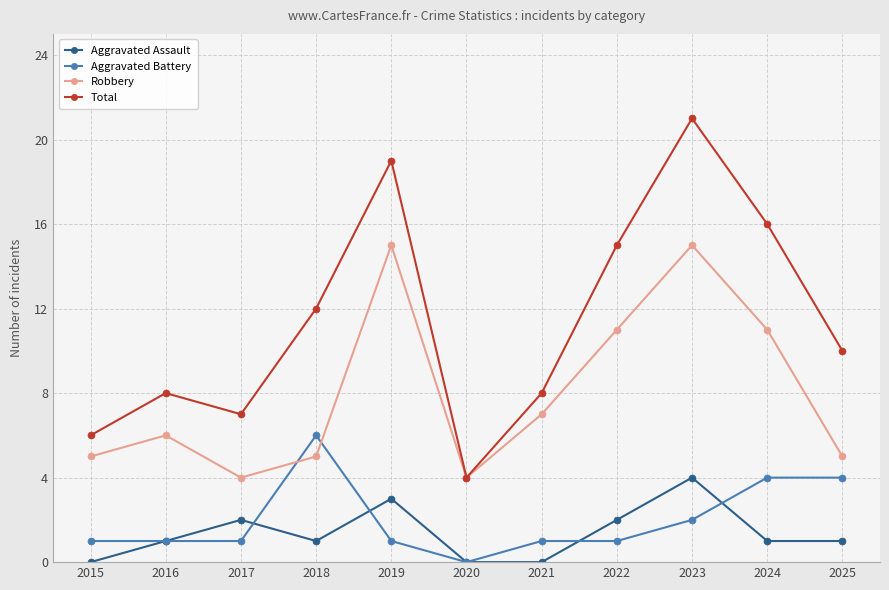

Reading left to right, what are all the values shown in this chart?

Aggravated Assault: 2015=0	2016=1	2017=2	2018=1	2019=3	2020=0	2021=0	2022=2	2023=4	2024=1	2025=1
Aggravated Battery: 2015=1	2016=1	2017=1	2018=6	2019=1	2020=0	2021=1	2022=1	2023=2	2024=4	2025=4
Robbery: 2015=5	2016=6	2017=4	2018=5	2019=15	2020=4	2021=7	2022=11	2023=15	2024=11	2025=5
Total: 2015=6	2016=8	2017=7	2018=12	2019=19	2020=4	2021=8	2022=15	2023=21	2024=16	2025=10